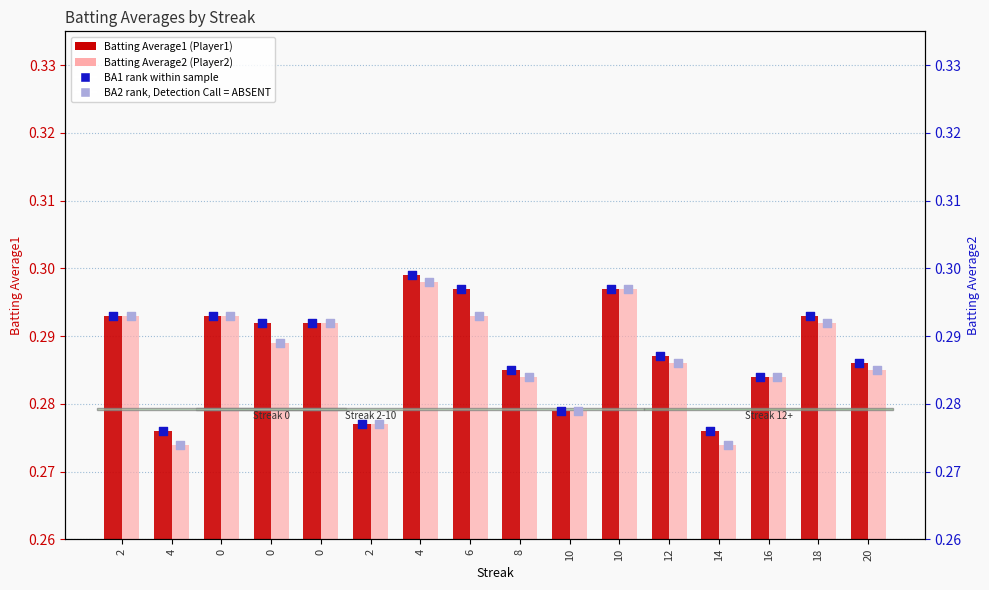

At which category is the sum across all series the highest?

4